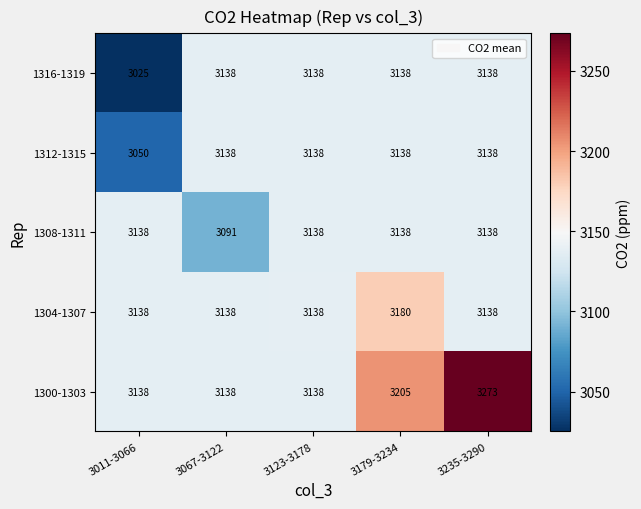

Reading left to right, transcribe all the data shown in this chart.

1316-1319: 3025	3138	3138	3138	3138
1312-1315: 3050	3138	3138	3138	3138
1308-1311: 3138	3091	3138	3138	3138
1304-1307: 3138	3138	3138	3180	3138
1300-1303: 3138	3138	3138	3205	3273